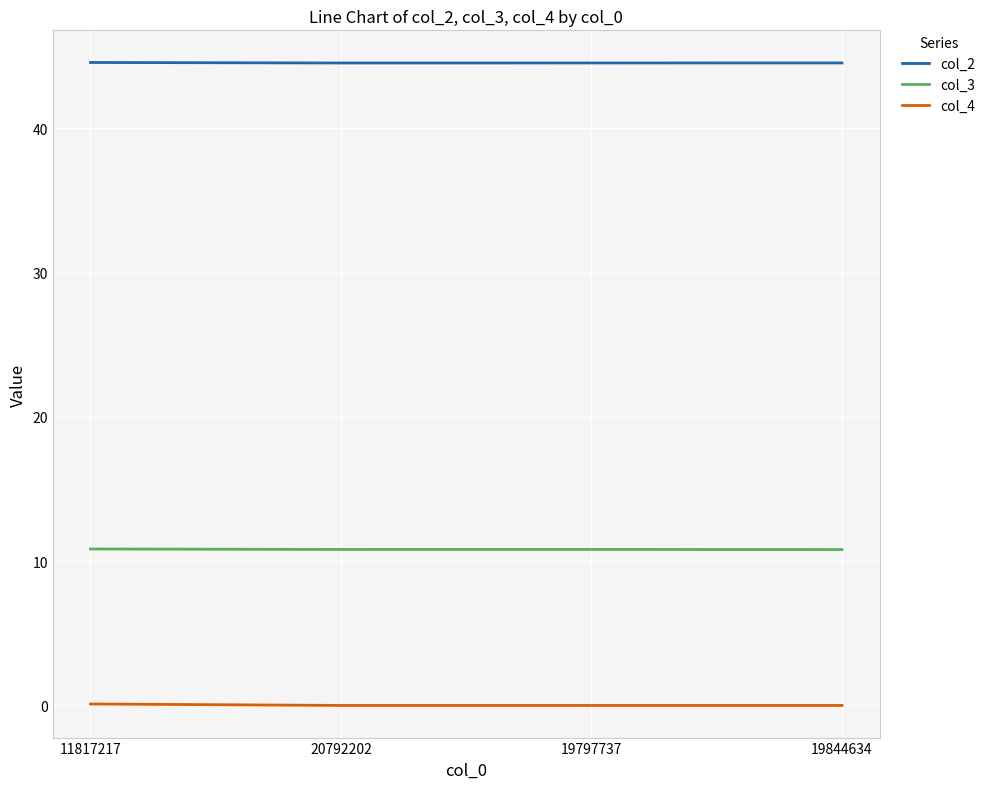

Is this an area chart (filled region under the line)?

No